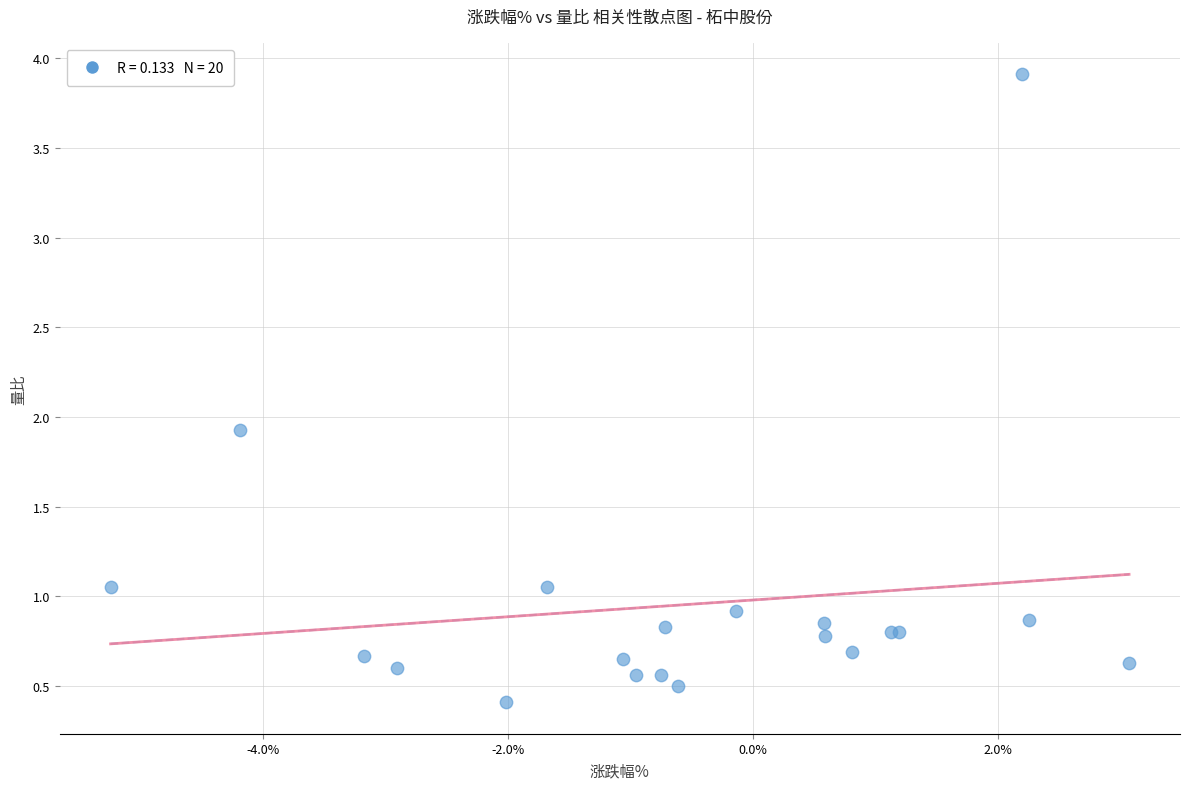

What Y value in the scatter plot is closest to 2?

1.9